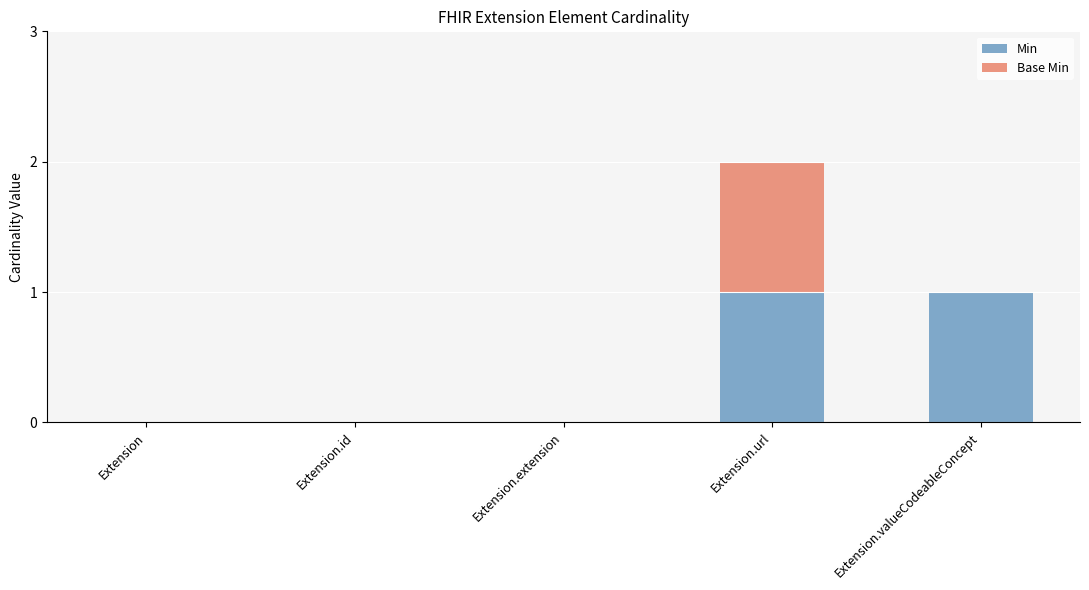

Is it true that Min equals 0 at Extension.id?

True